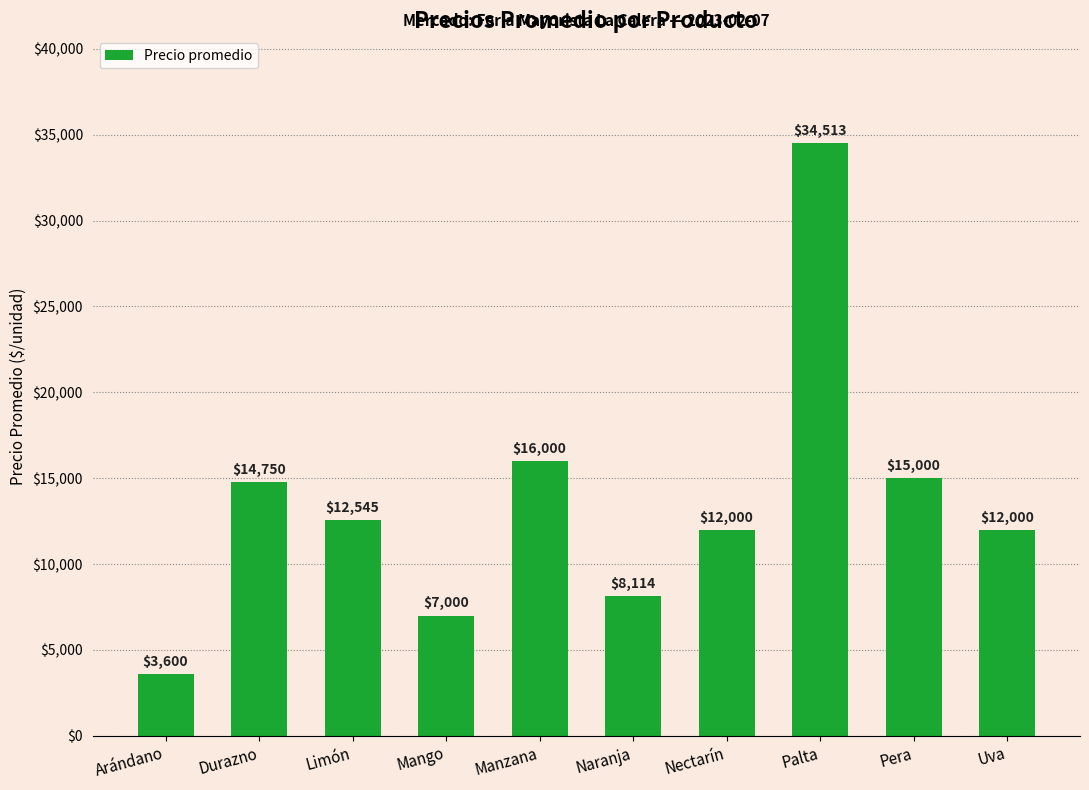

Reading left to right, extract all data points from this chart.

Arándano=3600	Durazno=14750	Limón=12545	Mango=7000	Manzana=16000	Naranja=8114	Nectarín=12000	Palta=34513	Pera=15000	Uva=12000